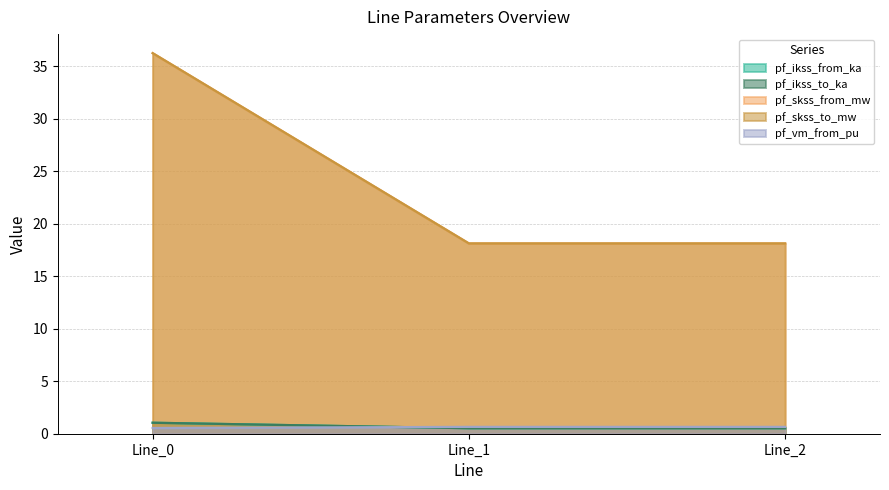

Which has a higher value, Line_1 or Line_0?

Line_0